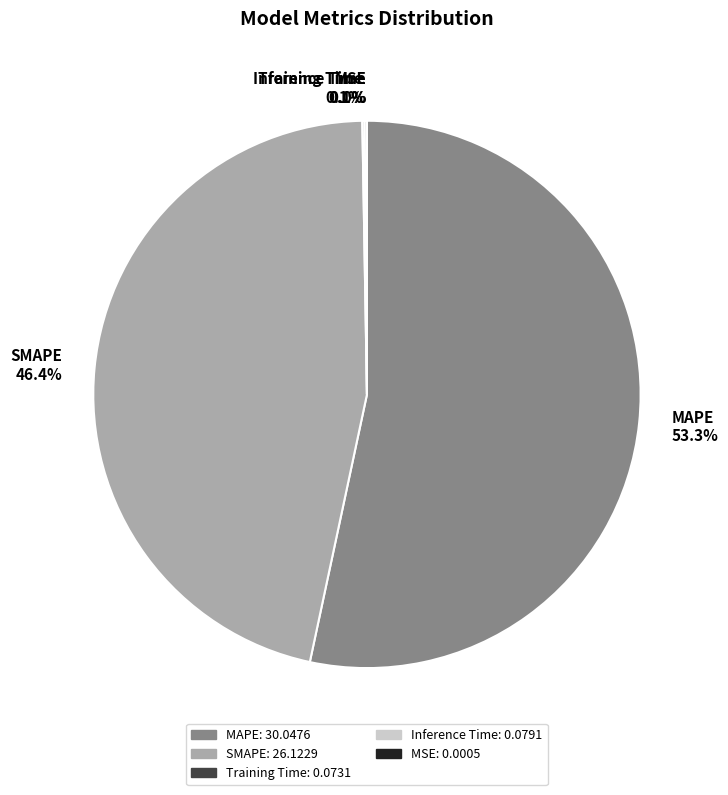

Is there a majority slice in this chart?

Yes